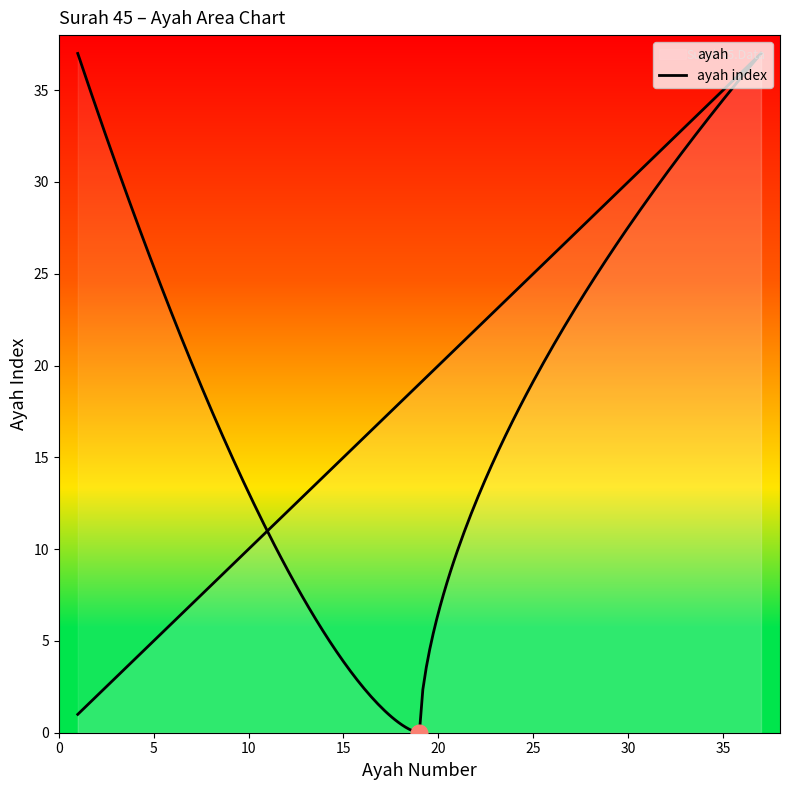

Reading left to right, transcribe all the data shown in this chart.

1	2	3	4	5	6	7	8	9	10	11	12	13	14	15	16	17	18	19	20	21	22	23	24	25	26	27	28	29	30	31	32	33	34	35	36	37